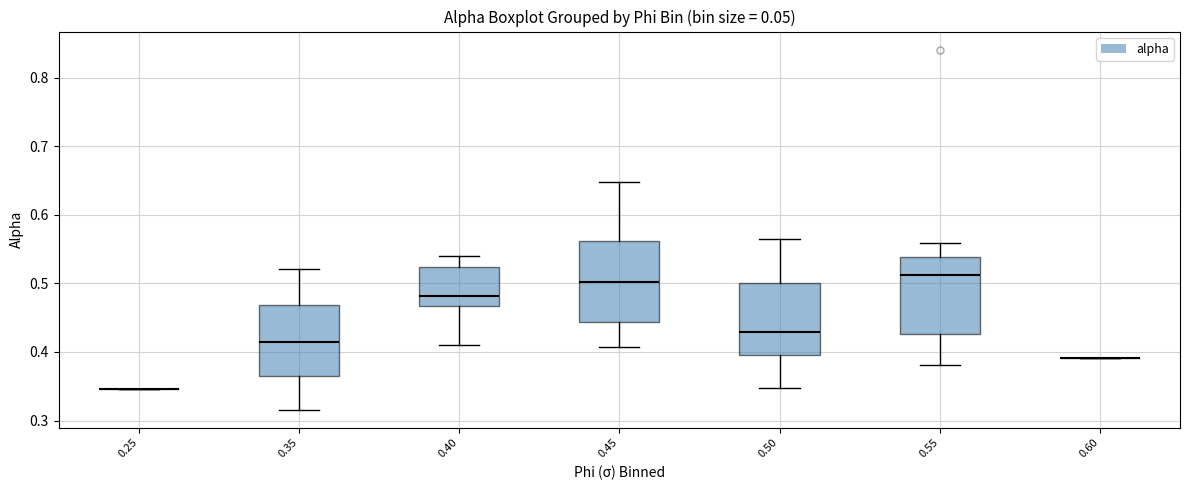

Where does the lower whisker of the box at x = 0.35 end on the y-axis? The values are not printed on the chart, so give them approximately, as read against the axis.

0.32